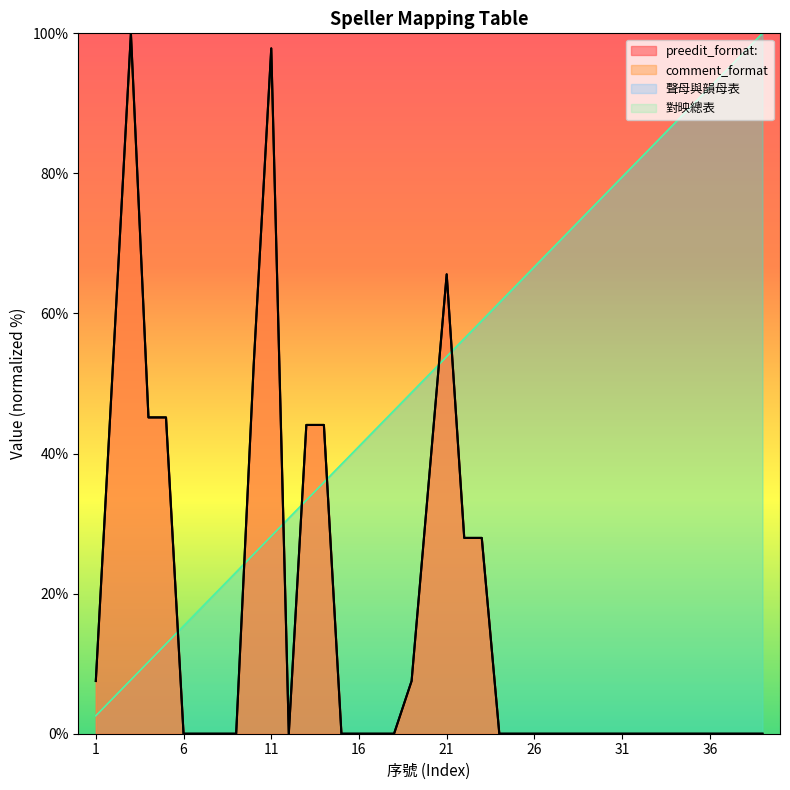

Reading left to right, transcribe all the data shown in this chart.

聲母與韻母表: 1=2.6	2=5.1	3=7.7	4=10.3	5=12.8	6=15.4	7=17.9	8=20.5	9=23.1	10=25.6	11=28.2	12=30.8	13=33.3	14=35.9	15=38.5	16=41.0	17=43.6	18=46.2	19=48.7	20=51.3	21=53.8	22=56.4	23=59.0	24=61.5	25=64.1	26=66.7	27=69.2	28=71.8	29=74.4	30=76.9	31=79.5	32=82.1	33=84.6	34=87.2	35=89.7	36=92.3	37=94.9	38=97.4	39=100.0
對映總表: 1=2.6	2=5.1	3=7.7	4=10.3	5=12.8	6=15.4	7=17.9	8=20.5	9=23.1	10=25.6	11=28.2	12=30.8	13=33.3	14=35.9	15=38.5	16=41.0	17=43.6	18=46.2	19=48.7	20=51.3	21=53.8	22=56.4	23=59.0	24=61.5	25=64.1	26=66.7	27=69.2	28=71.8	29=74.4	30=76.9	31=79.5	32=82.1	33=84.6	34=87.2	35=89.7	36=92.3	37=94.9	38=97.4	39=100.0
preedit_format:: 1=7.5	2=53.8	3=100.0	4=45.2	5=45.2	6=0.0	7=0.0	8=0.0	9=0.0	10=52.7	11=97.8	12=0.0	13=44.1	14=44.1	15=0.0	16=0.0	17=0.0	18=0.0	19=7.5	20=36.6	21=65.6	22=28.0	23=28.0	24=0.0	25=0.0	26=0.0	27=0.0	28=0.0	29=0.0	30=0.0	31=0.0	32=0.0	33=0.0	34=0.0	35=0.0	36=0.0	37=0.0	38=0.0	39=0.0
comment_format: 1=7.5	2=53.8	3=100.0	4=45.2	5=45.2	6=0.0	7=0.0	8=0.0	9=0.0	10=52.7	11=97.8	12=0.0	13=44.1	14=44.1	15=0.0	16=0.0	17=0.0	18=0.0	19=7.5	20=36.6	21=65.6	22=28.0	23=28.0	24=0.0	25=0.0	26=0.0	27=0.0	28=0.0	29=0.0	30=0.0	31=0.0	32=0.0	33=0.0	34=0.0	35=0.0	36=0.0	37=0.0	38=0.0	39=0.0